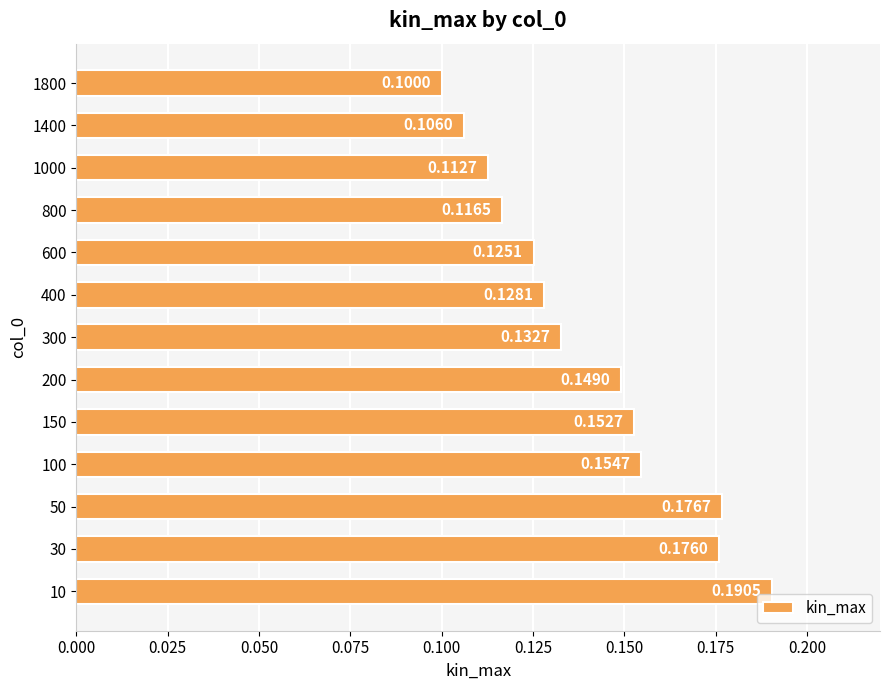

List the labels in order of value, smallest first.

1800, 1400, 1000, 800, 600, 400, 300, 200, 150, 100, 30, 50, 10